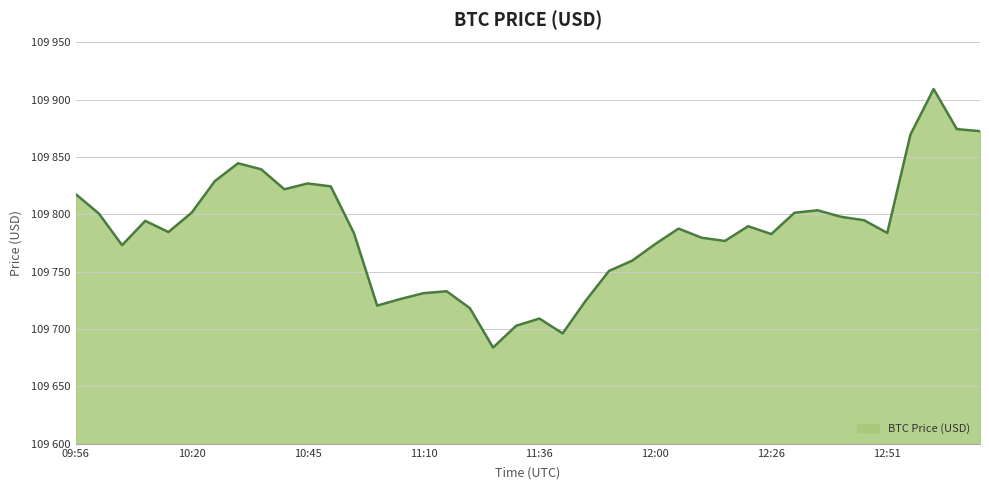

At which label does the data first exceed 109787?

09:56